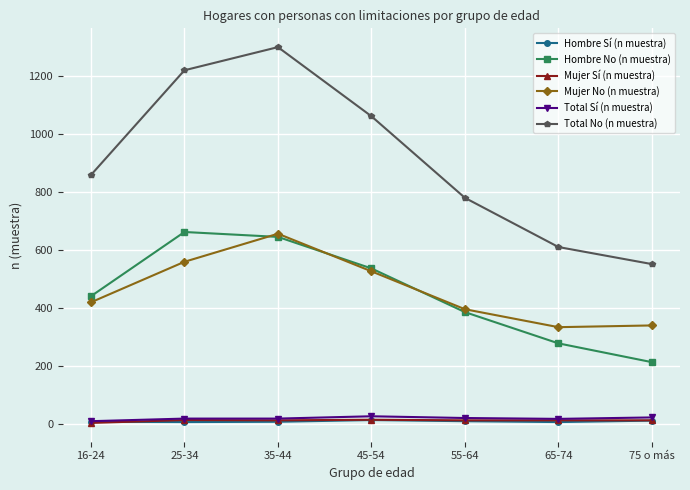

At how many categories does at least one series exceed 914?

3